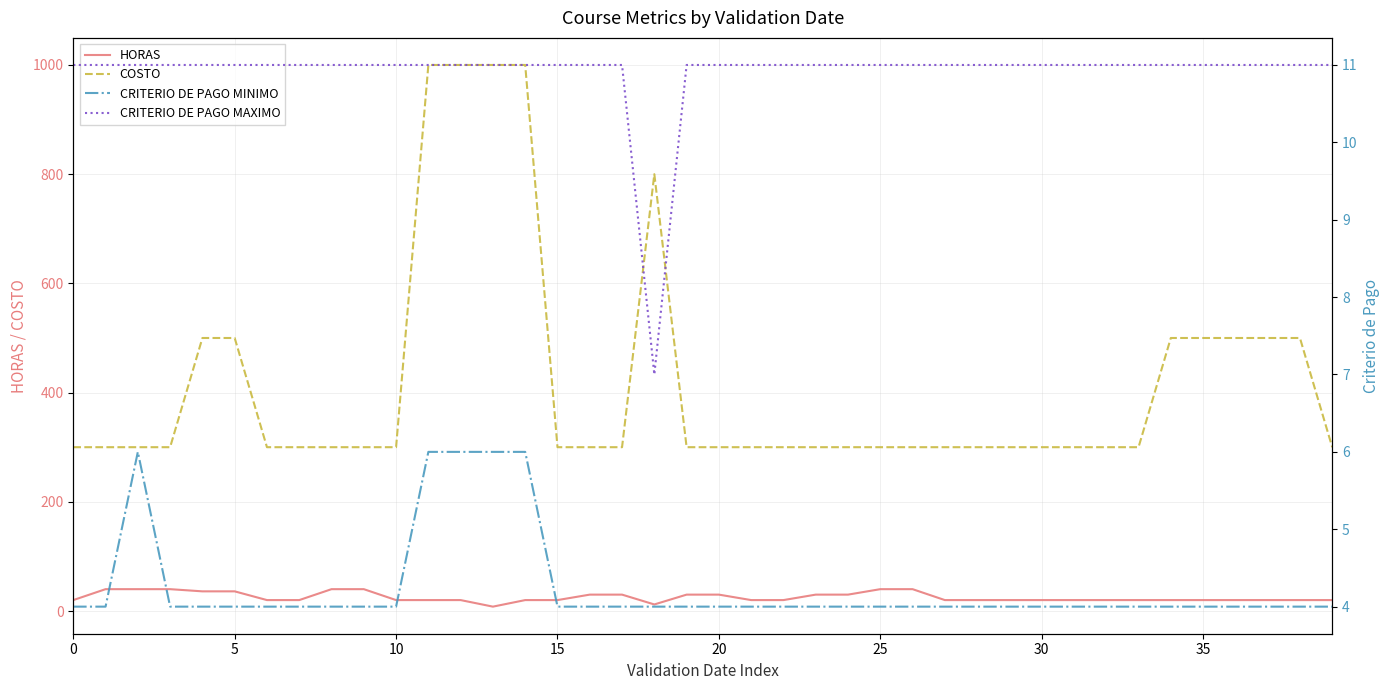

True or false: CRITERIO DE PAGO MAXIMO has a value of 19 at 33.

False